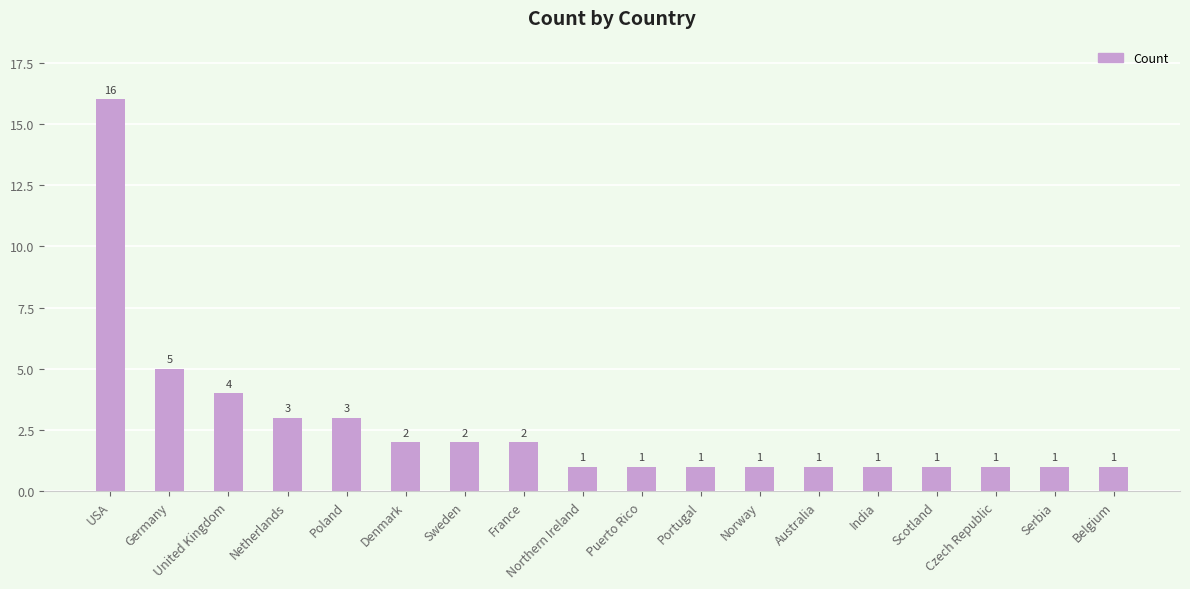

Approximately how many times larger is the value at Australia compared to Belgium?

1.0